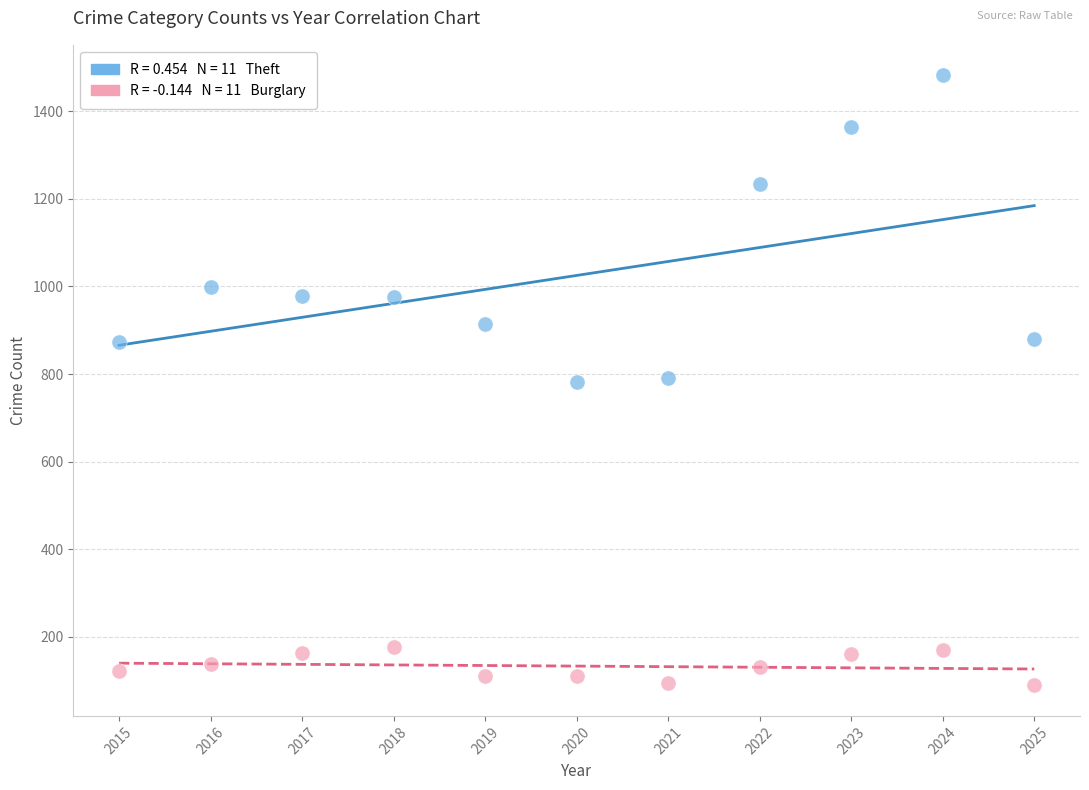

Across all data points, what is the range of Y values (max minus min)?

1393